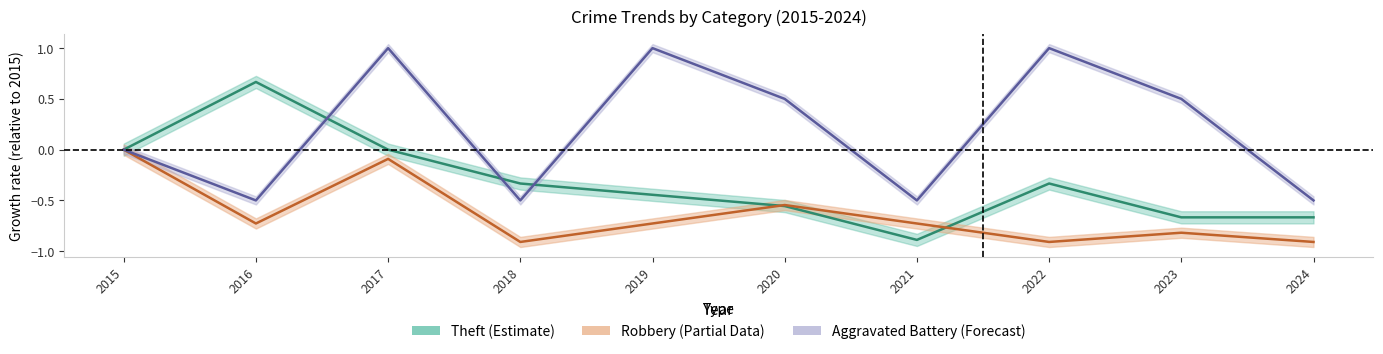

Is the value of Robbery at 2016 greater than the value of Aggravated Battery at 2021?

No